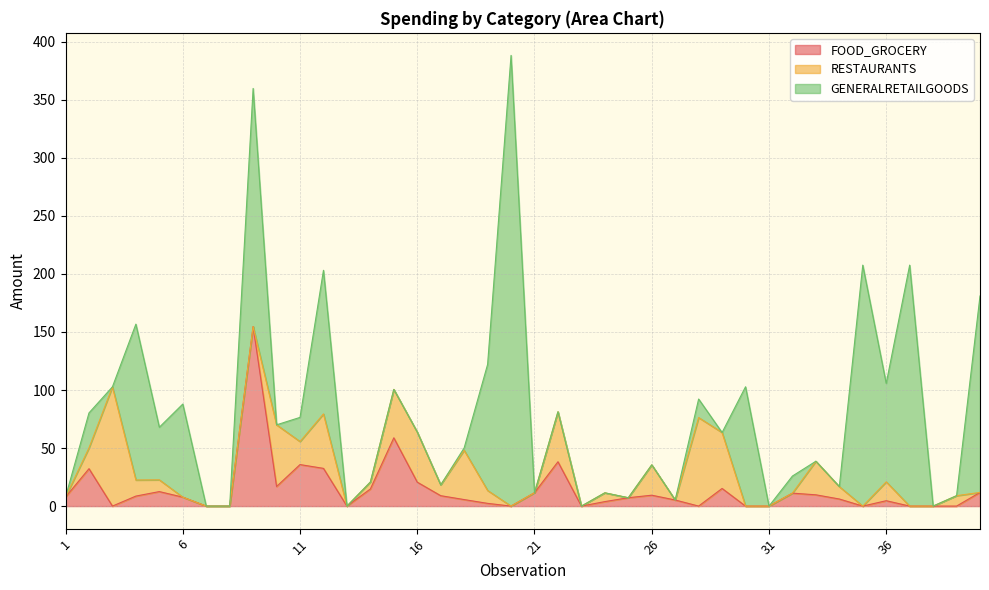

At how many categories does at least one series exceed 387?

1